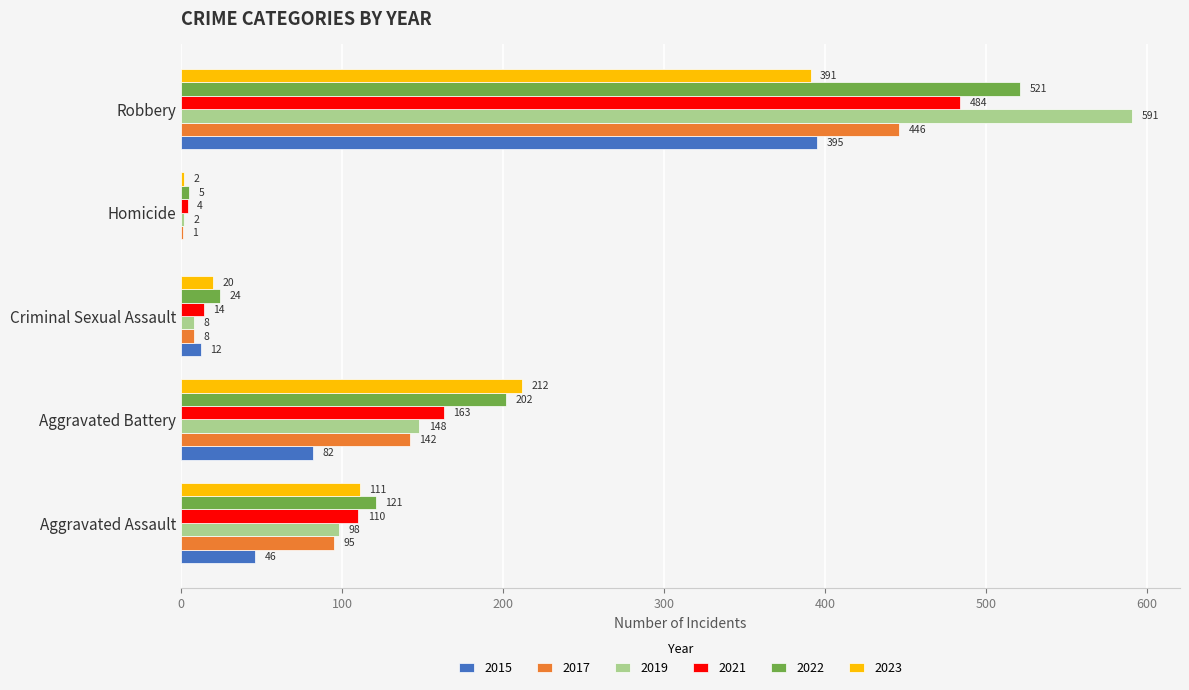

Which series has the largest total across all categories?

2022